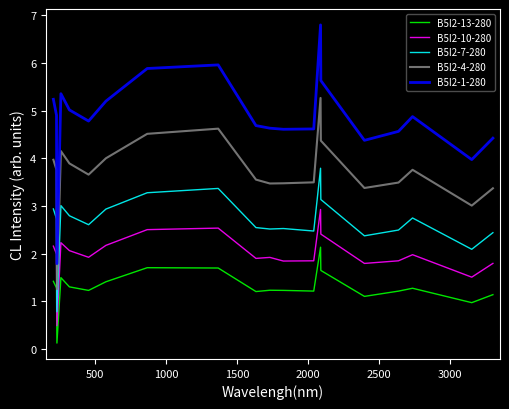

What is the difference between the maximum and minimum values in the B5I2-13-280 series?

2.0